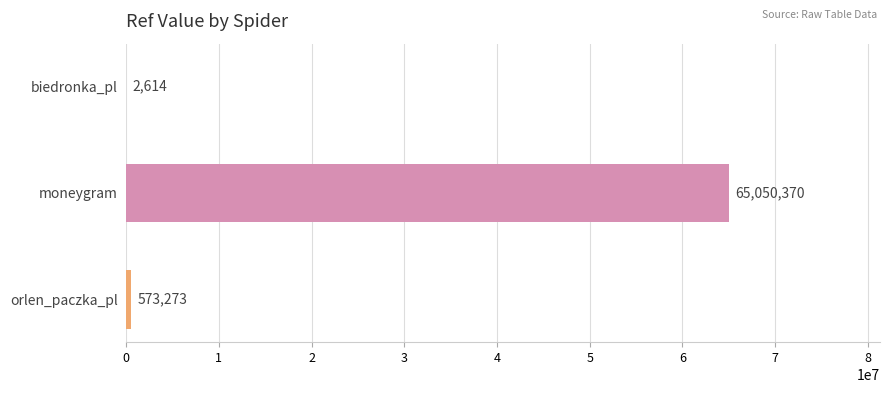

What is the sum of all values?

65626257